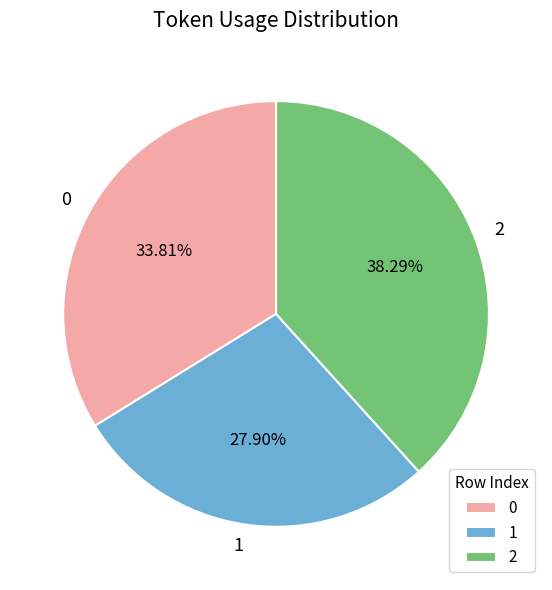

Combined, what portion of the pie is 2 and 0?

72.1%